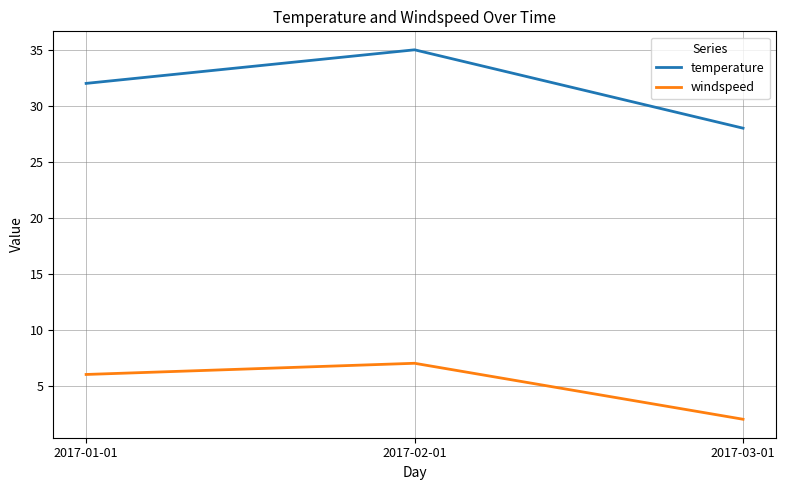

Reading right to left, list all the values displayed in this chart.

temperature: 2017-03-01=28	2017-02-01=35	2017-01-01=32
windspeed: 2017-03-01=2	2017-02-01=7	2017-01-01=6